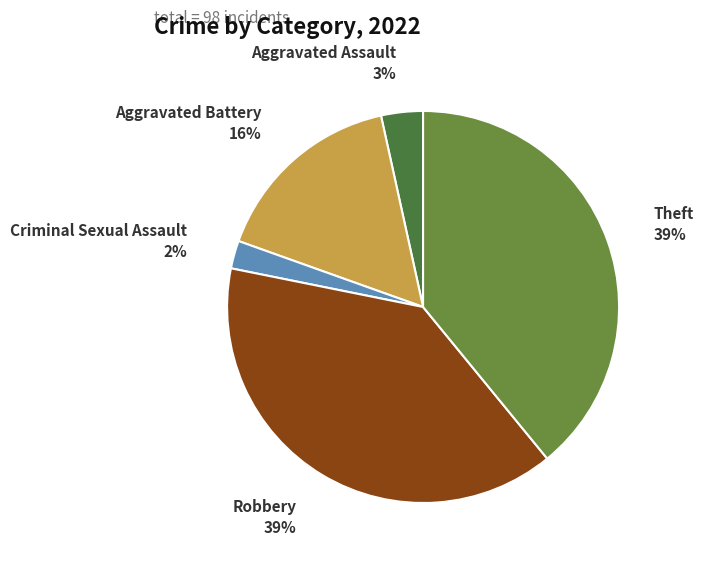

What percentage is the Robbery slice, to the nearest percent?

39%